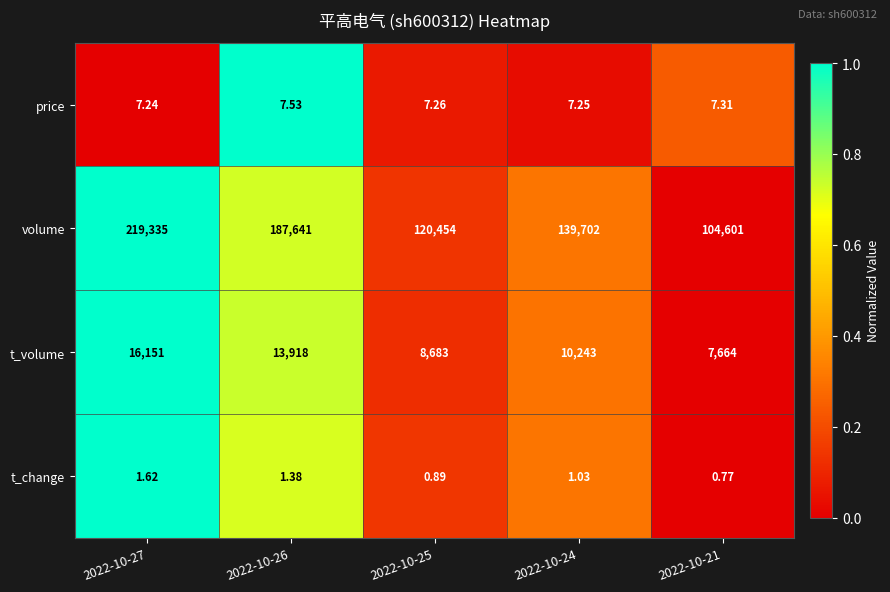

Rank the series by their maximum value, from lowest to highest.

t_change, price, t_volume, volume